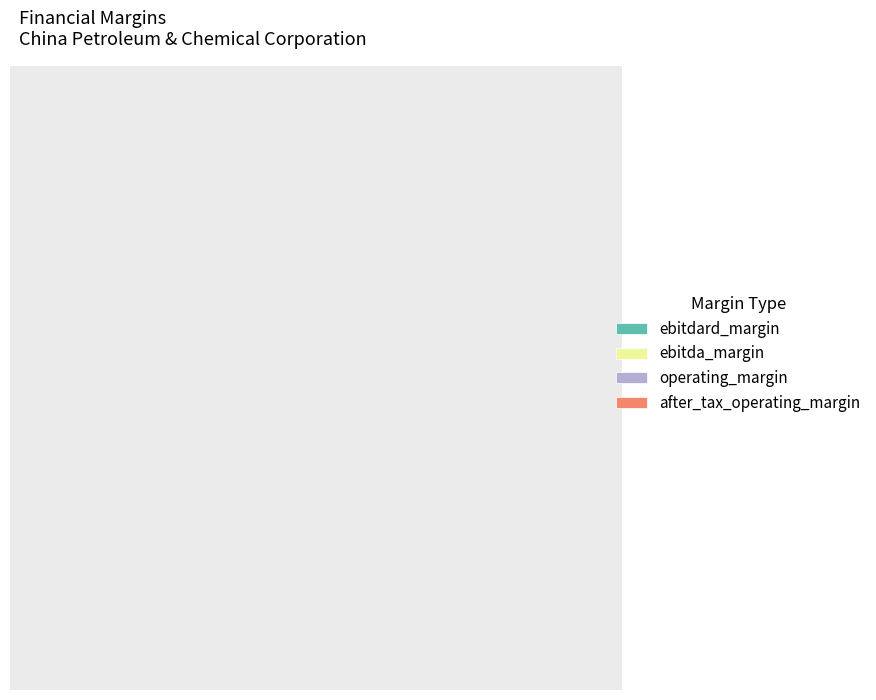

Is after_tax_operating_margin the majority of the pie?

No